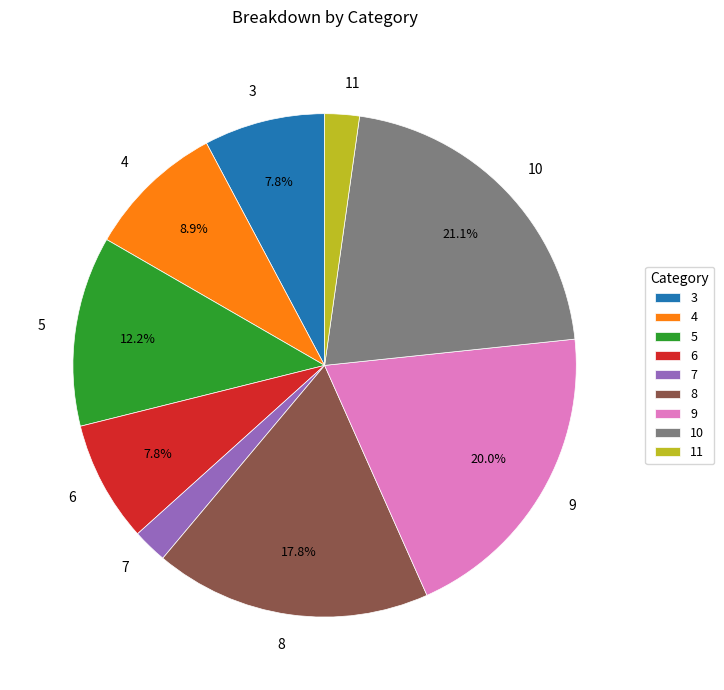

Combined, what portion of the pie is 5 and 6?

20.0%